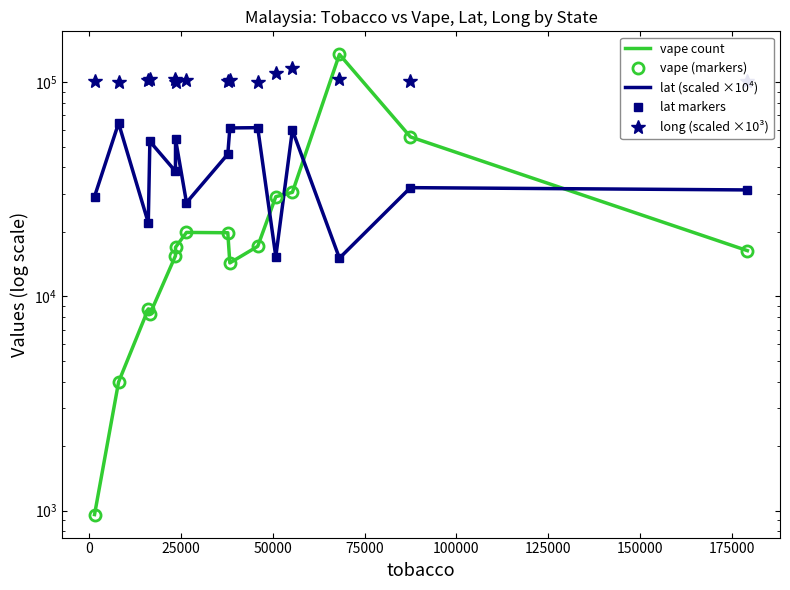

What is the minimum value shown in the chart?

958.0